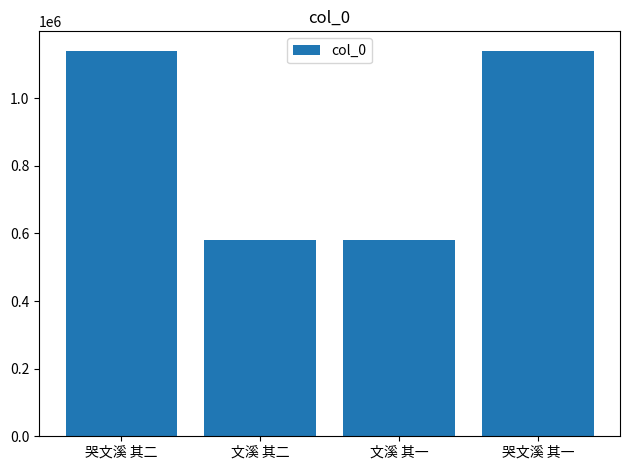

What is the difference between the maximum and minimum values?

559266